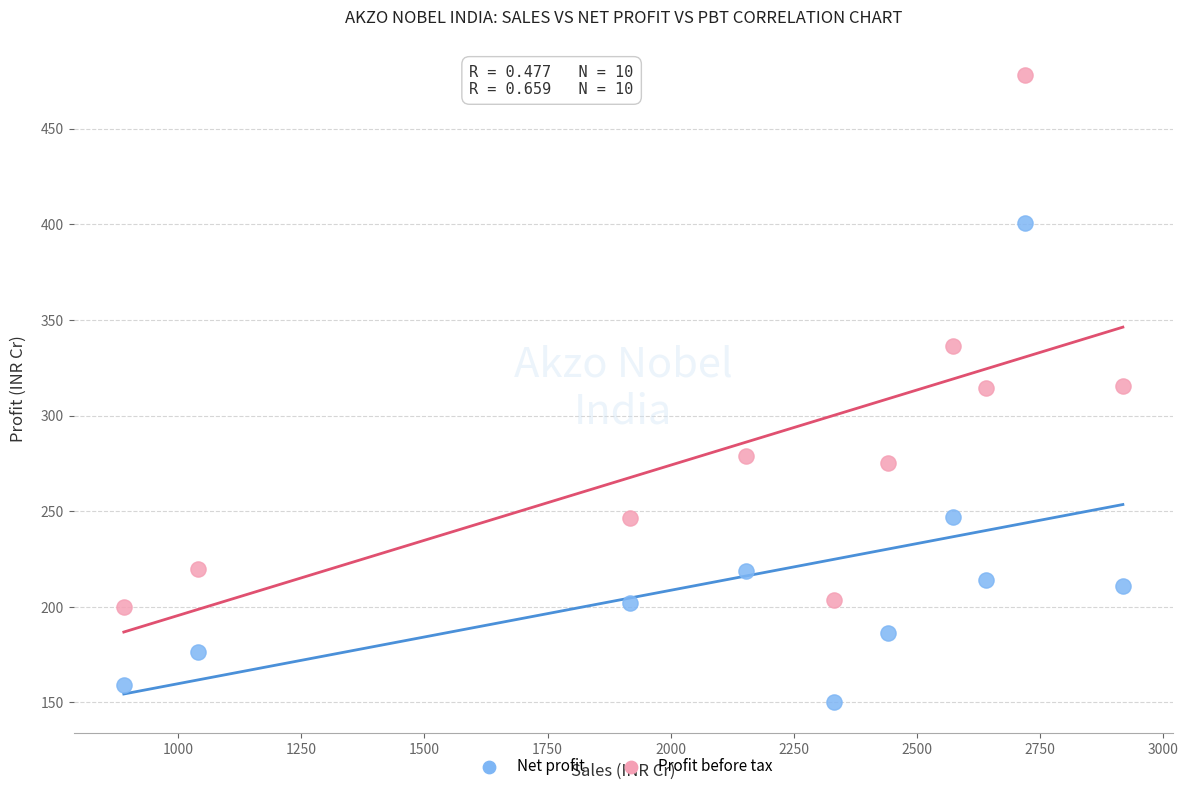

What is the X range (max minus min) for the scatter plot?

2028.9